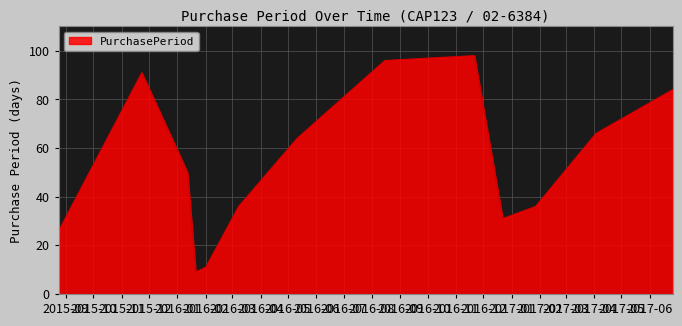

What is the smallest value displayed?

9